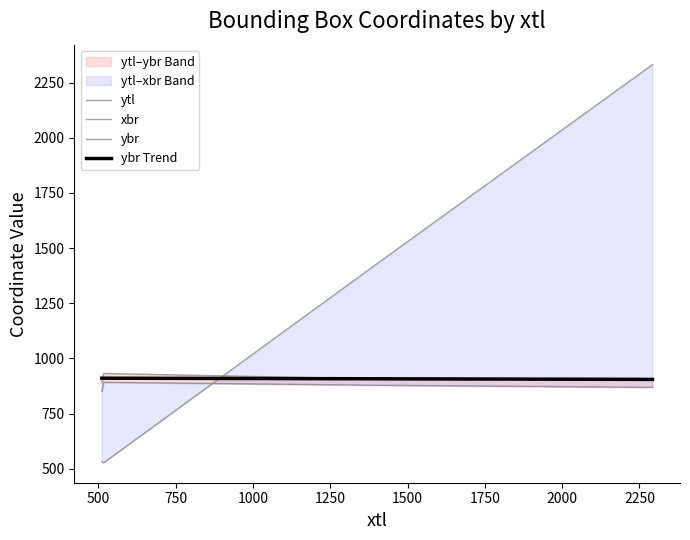

Which category has the lowest value across all series?

517